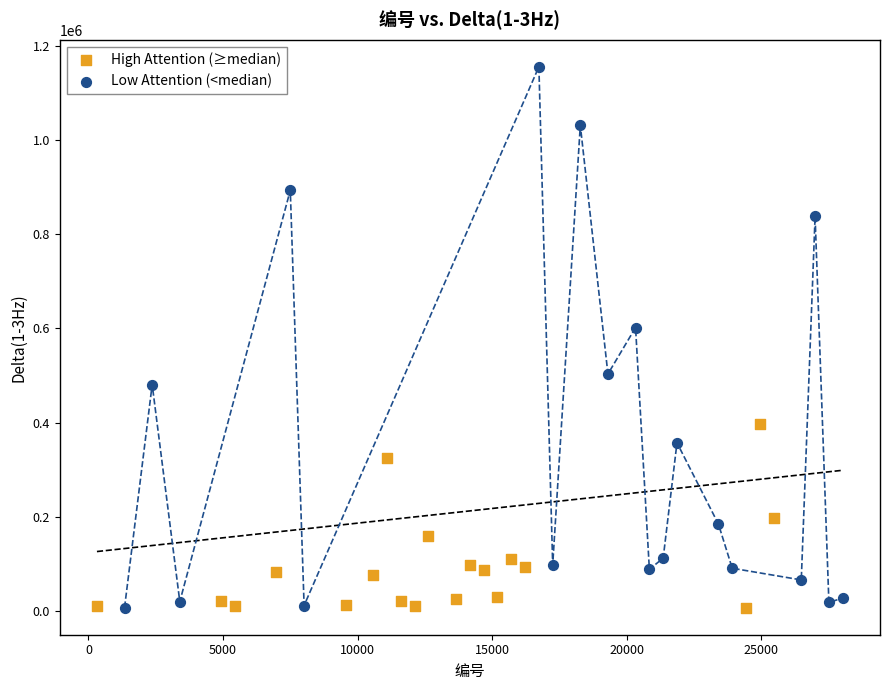

Which series has the largest Y range (max minus min)?

Low Attention (<median)